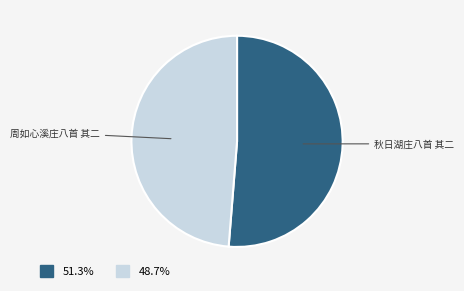

Is there any slice that represents more than half of the pie?

Yes